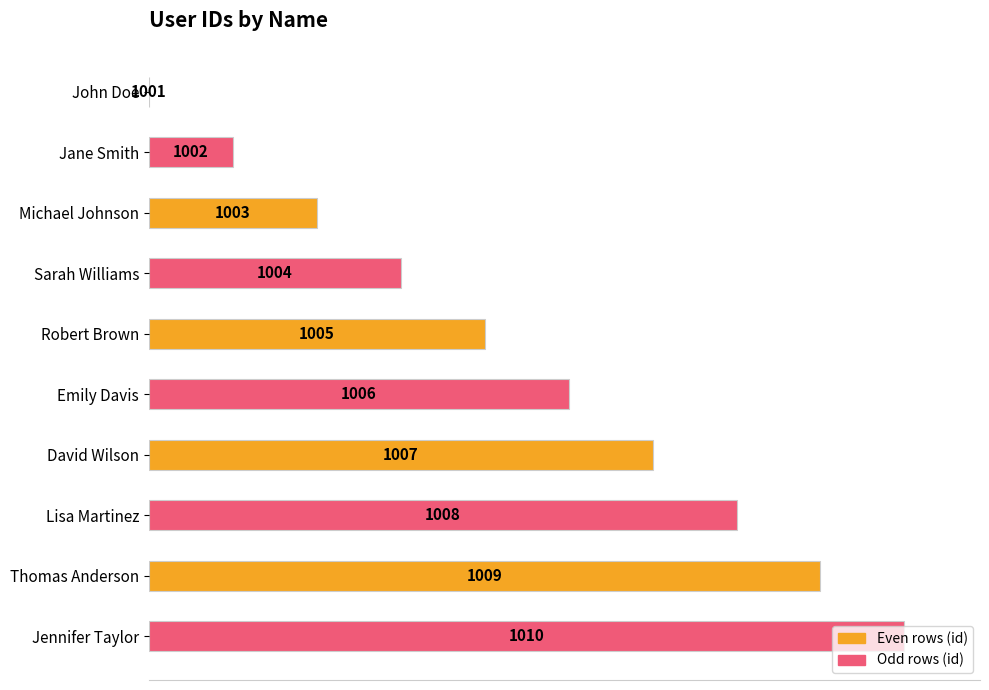

Does the chart contain any negative values?

No